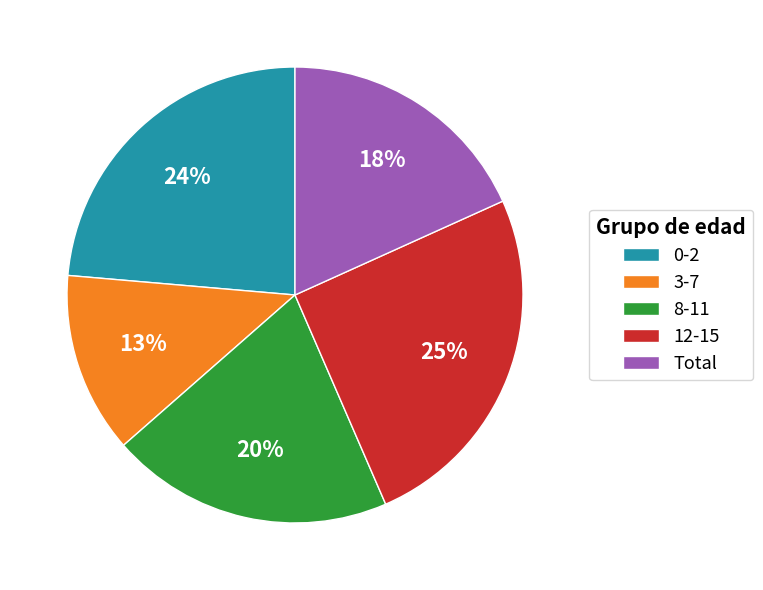

Between Total and 8-11, which is larger?

8-11